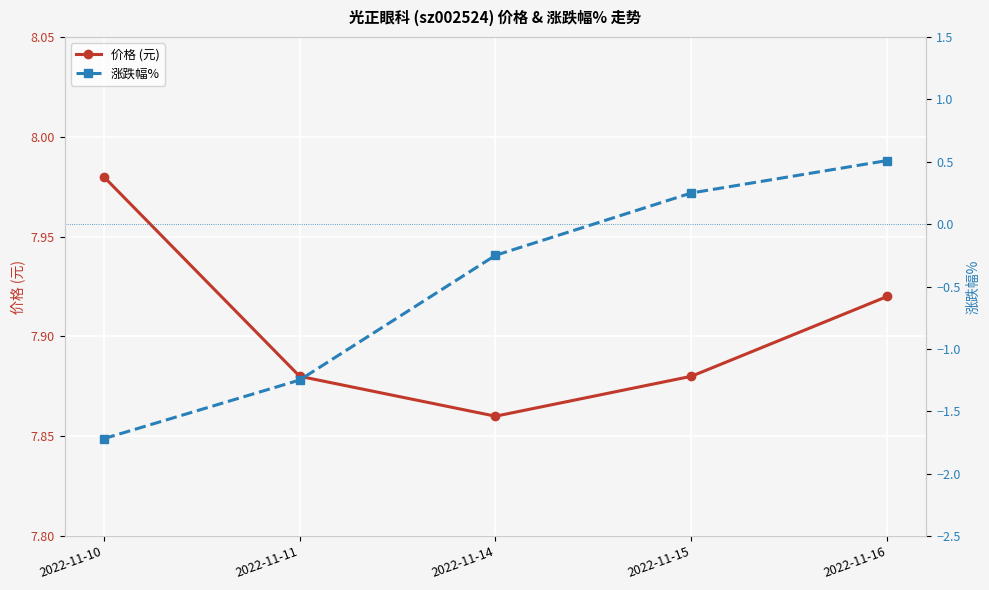

Which category has the highest value in the 价格 (元) series?

2022-11-10